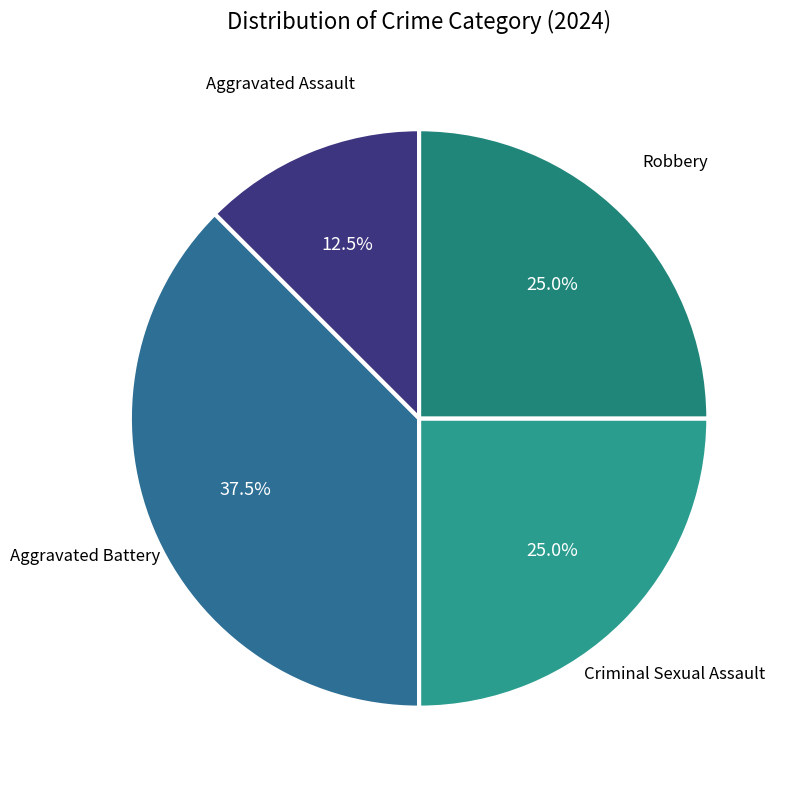

Is there a majority slice in this chart?

No